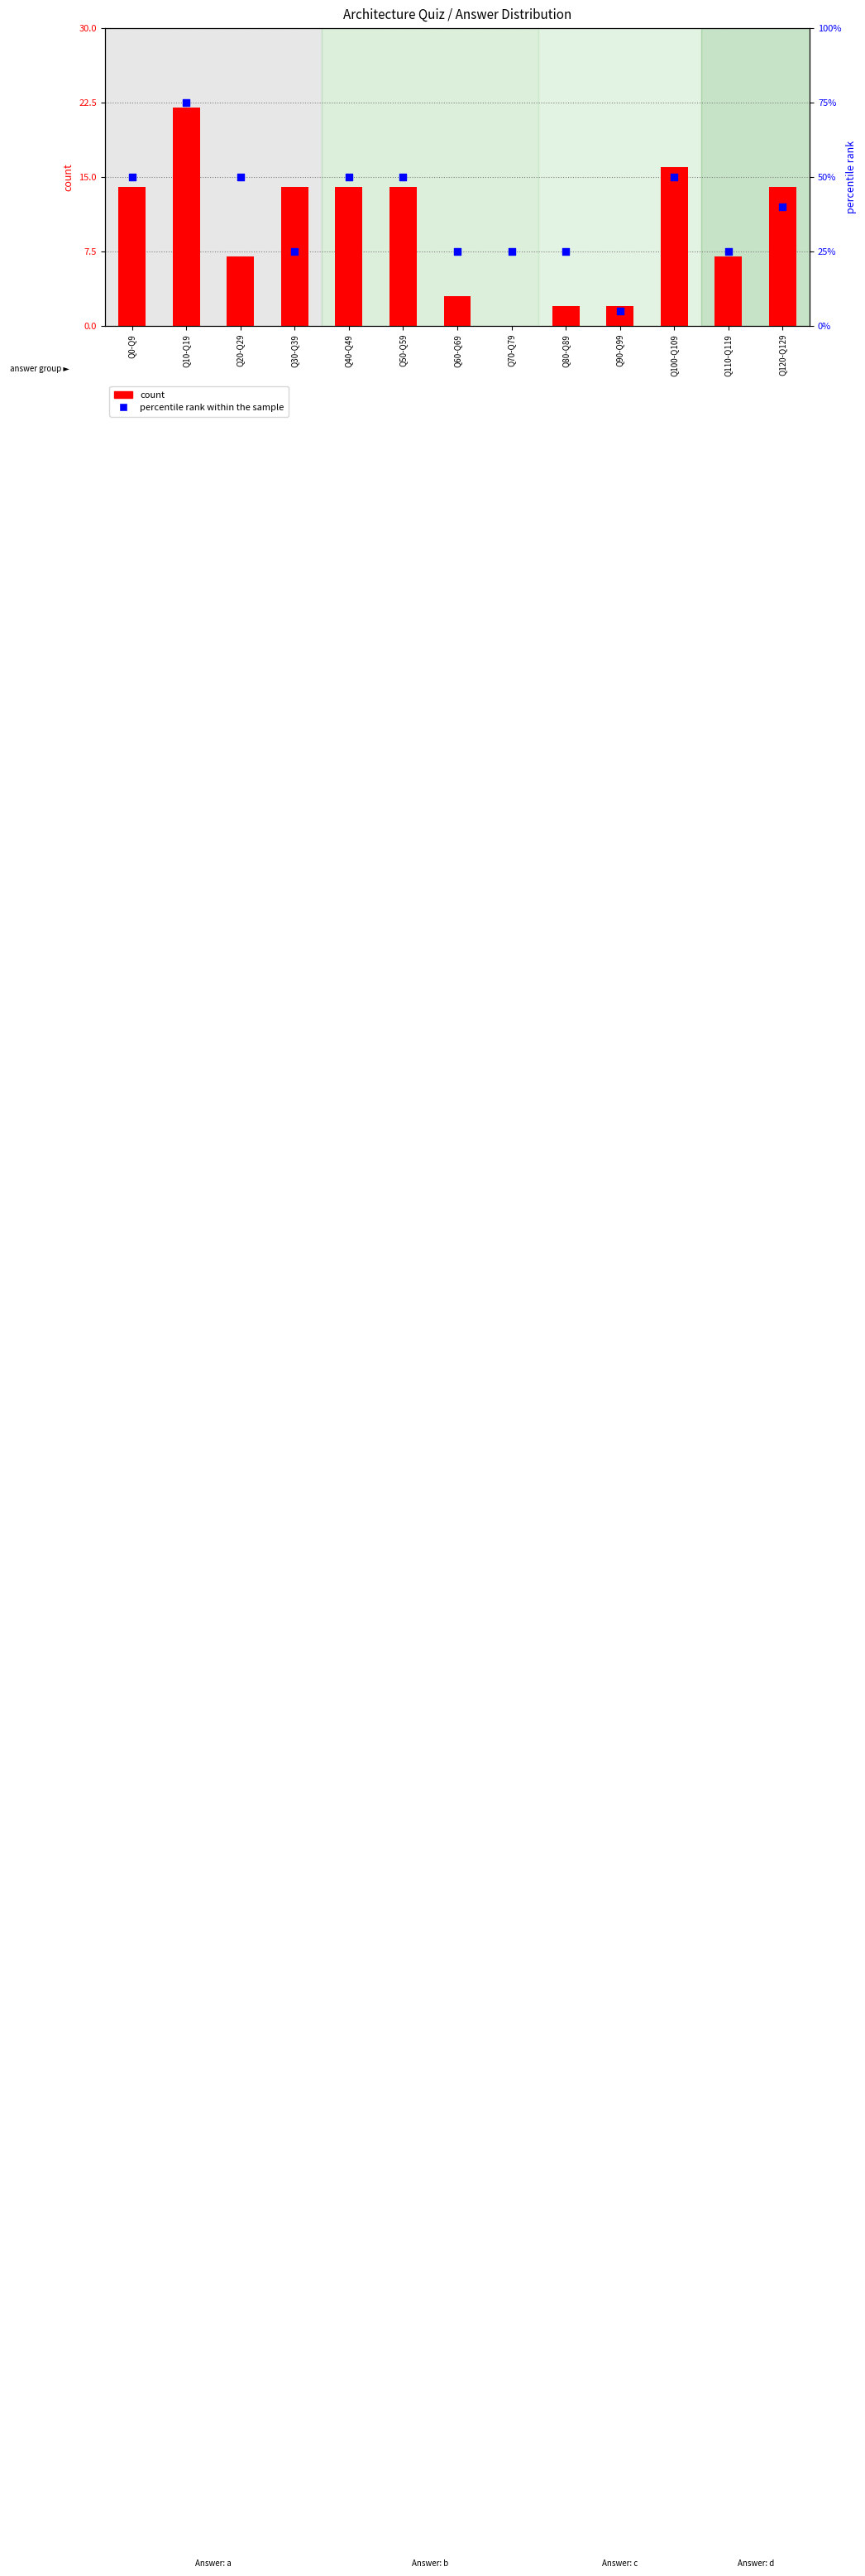

At which category is the sum across all series the highest?

Q10-Q19